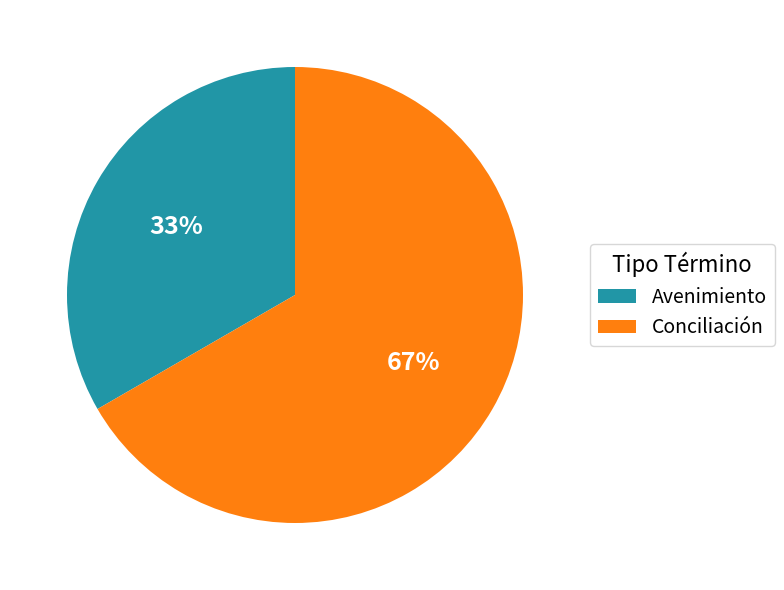

Which category has the smallest portion of the pie?

Avenimiento